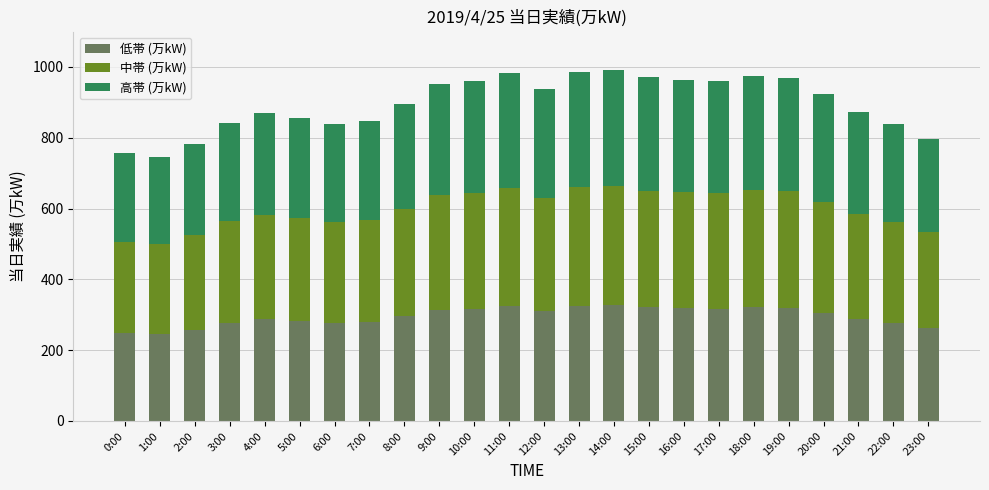

The value of 低帯 (万kW) at 10:00 is 316.8. True or false?

True